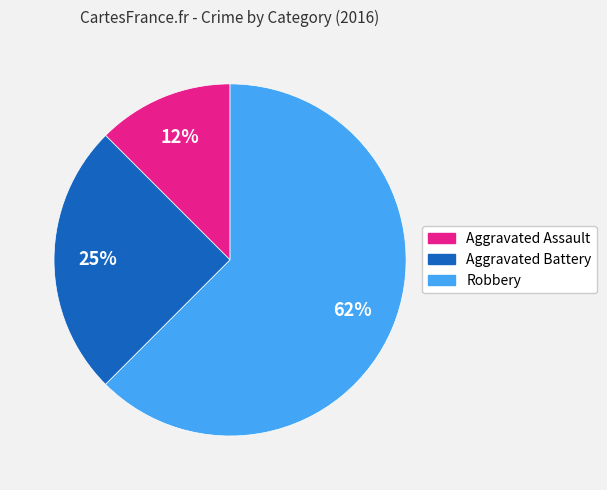

How many segments does this pie chart have?

3